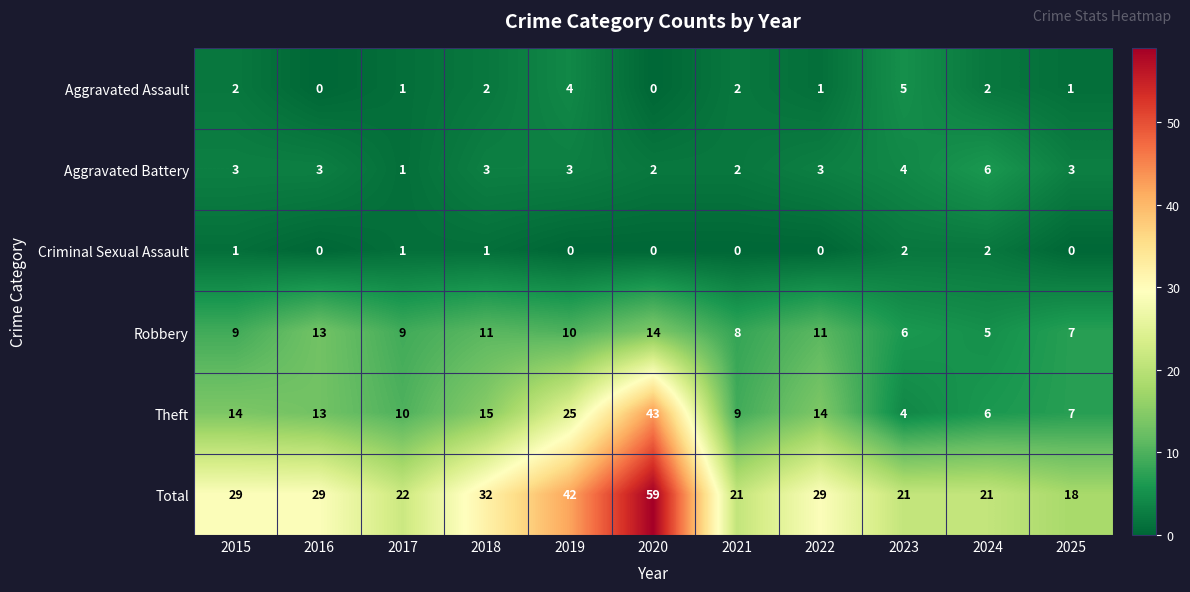

Rank the series by their maximum value, from lowest to highest.

Criminal Sexual Assault, Aggravated Assault, Aggravated Battery, Robbery, Theft, Total